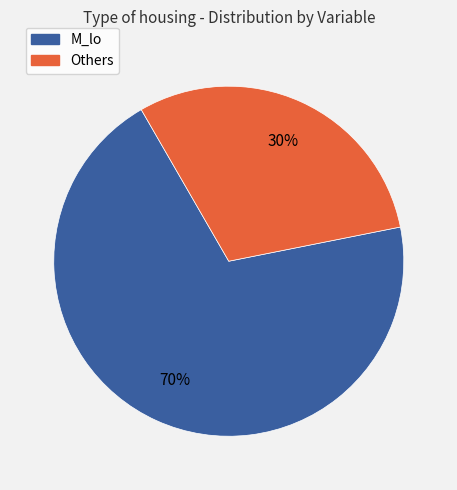

Is there a majority slice in this chart?

Yes